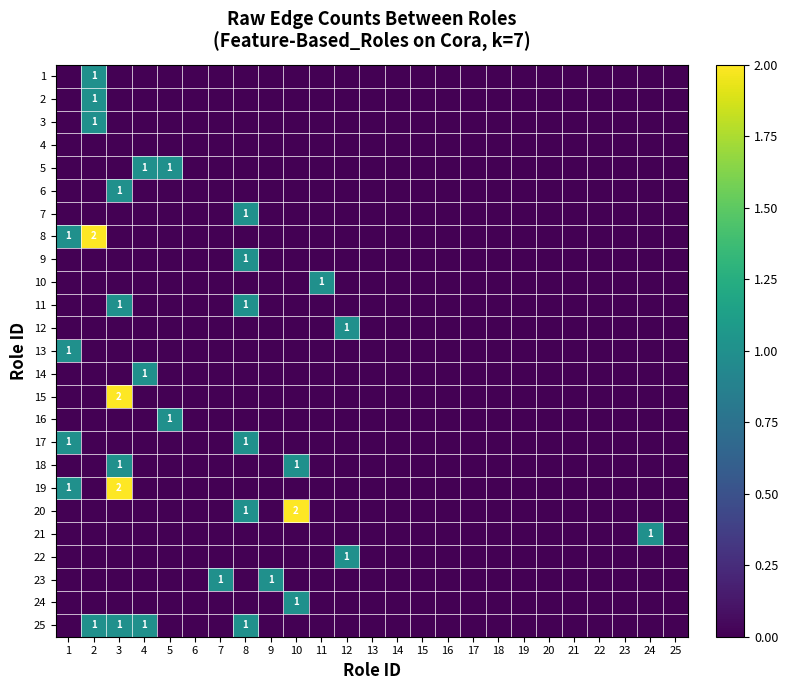

Between 22 and 20, which is larger?

22